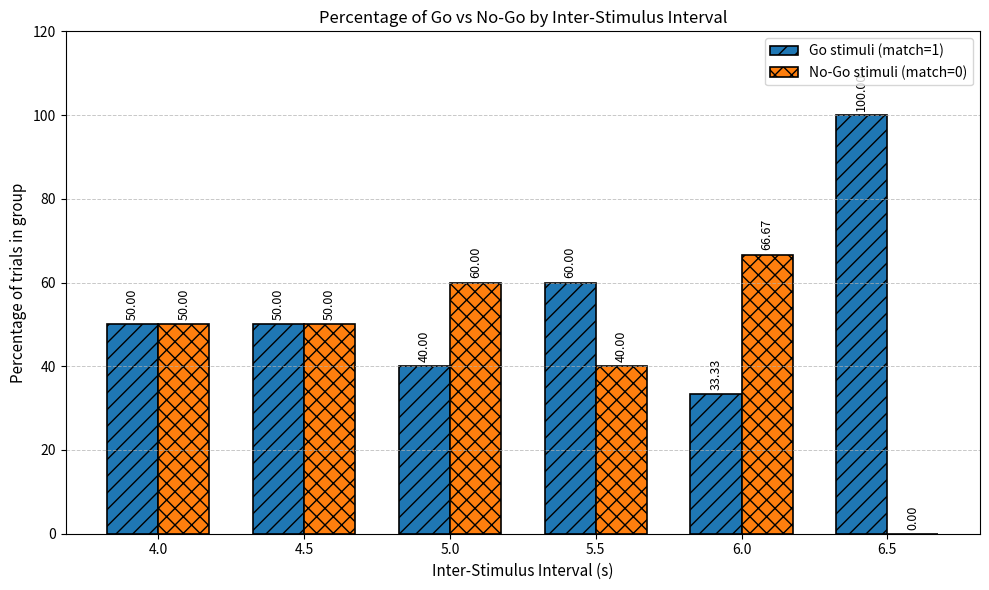

What are all the series names shown in the legend?

Go stimuli (match=1), No-Go stimuli (match=0)